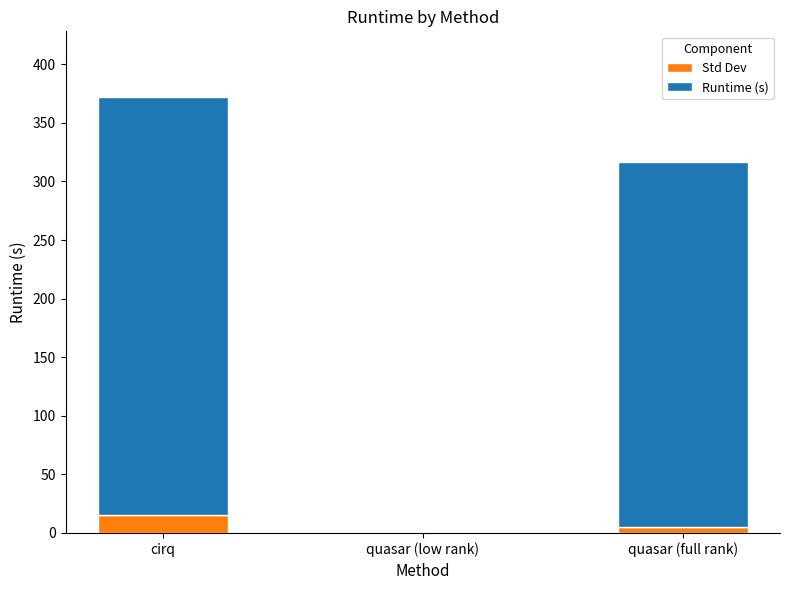

Are the bars grouped side by side (vs. stacked)?

No